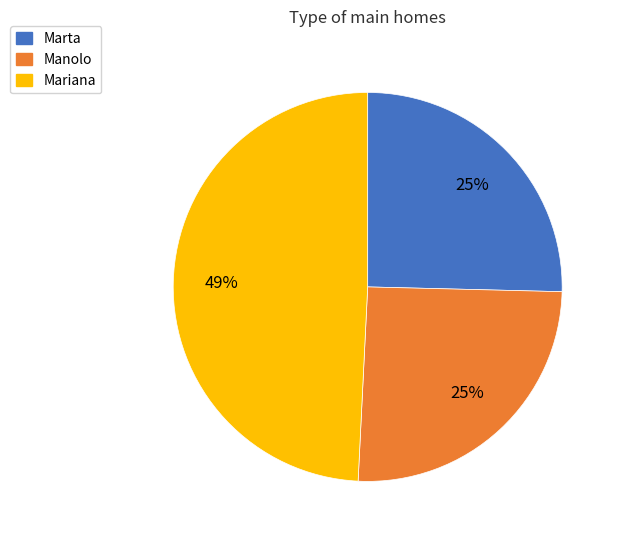

Is the sum of Marta and Mariana greater than half?

Yes